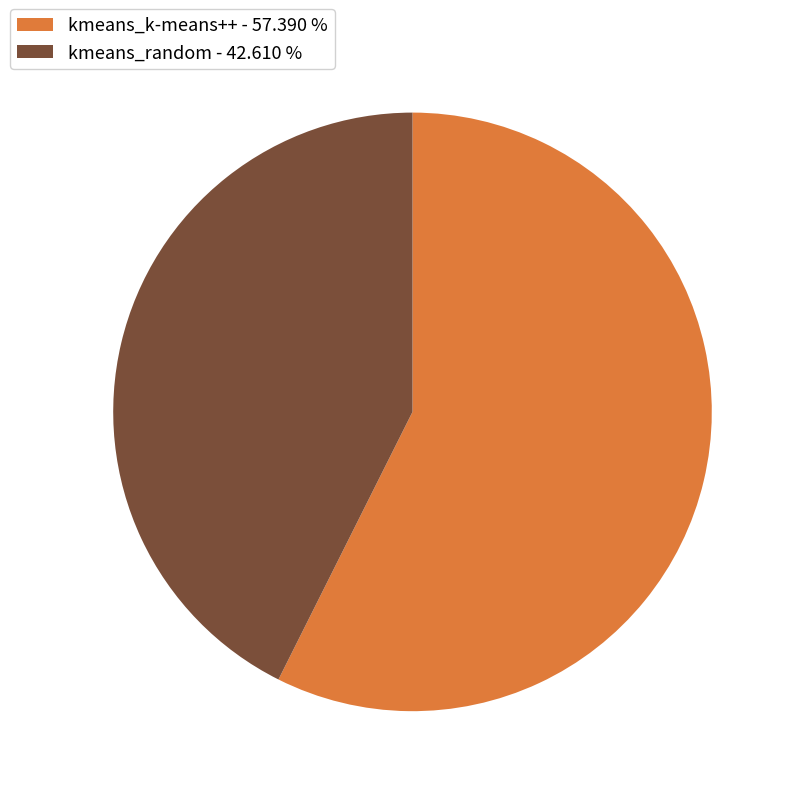

Which slice is the largest?

kmeans_k-means++